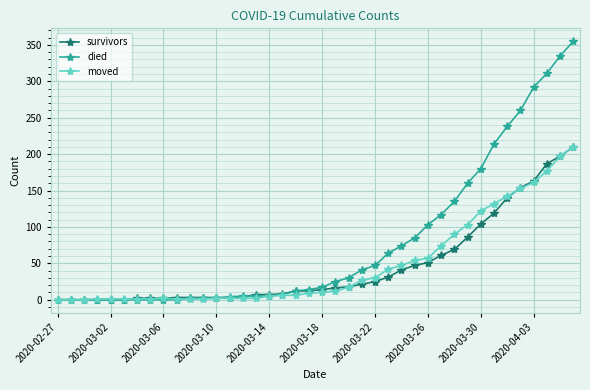

Which series has the widest spread of values?

died